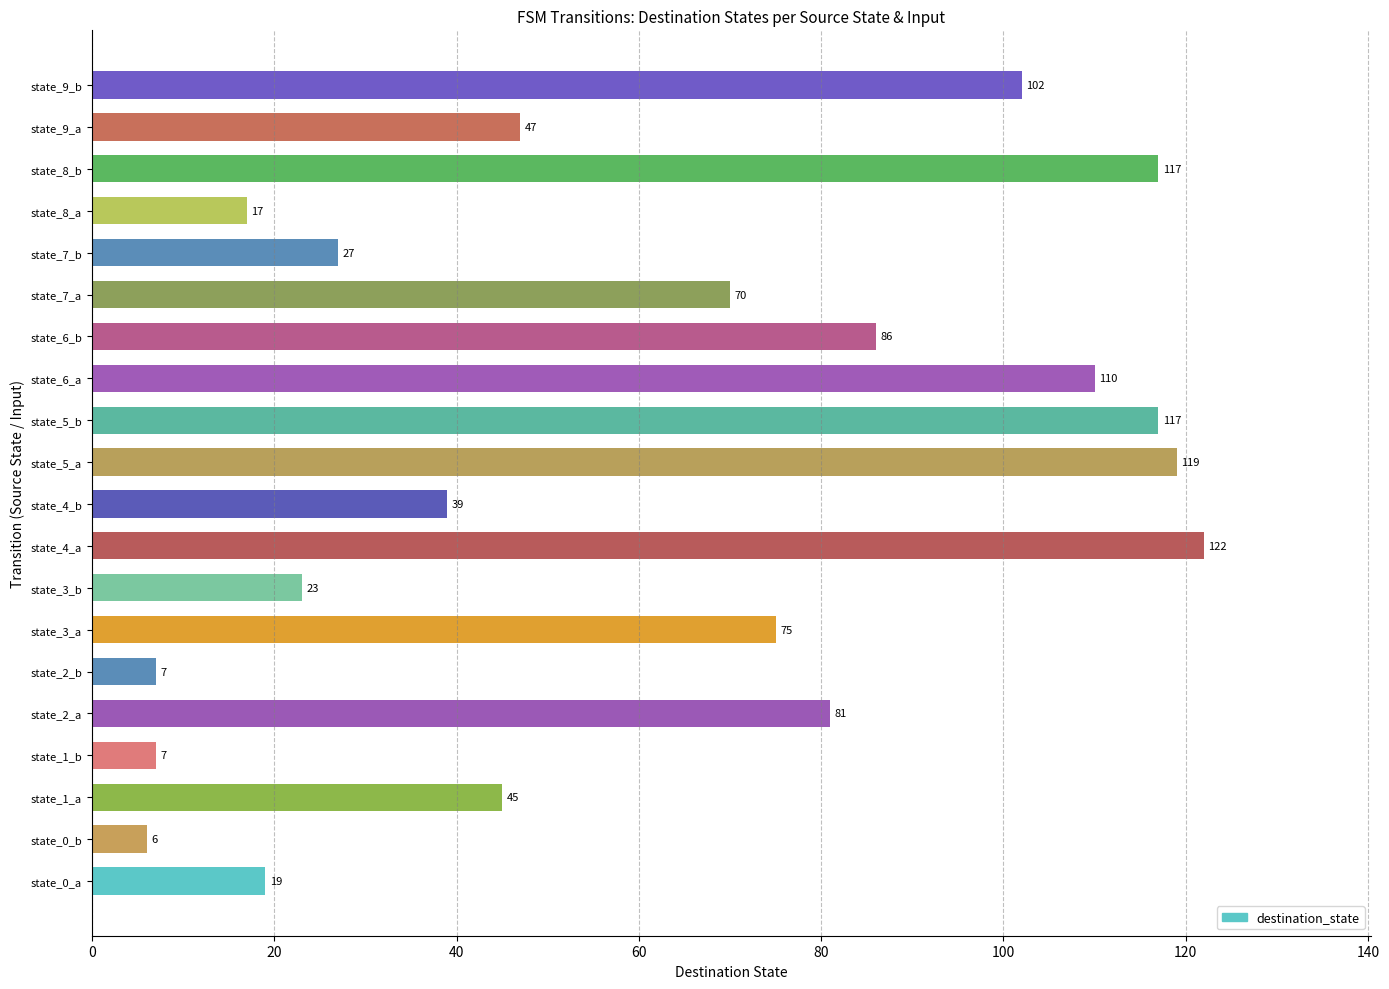

What is the change in value from state_4_a to state_8_b?

-5